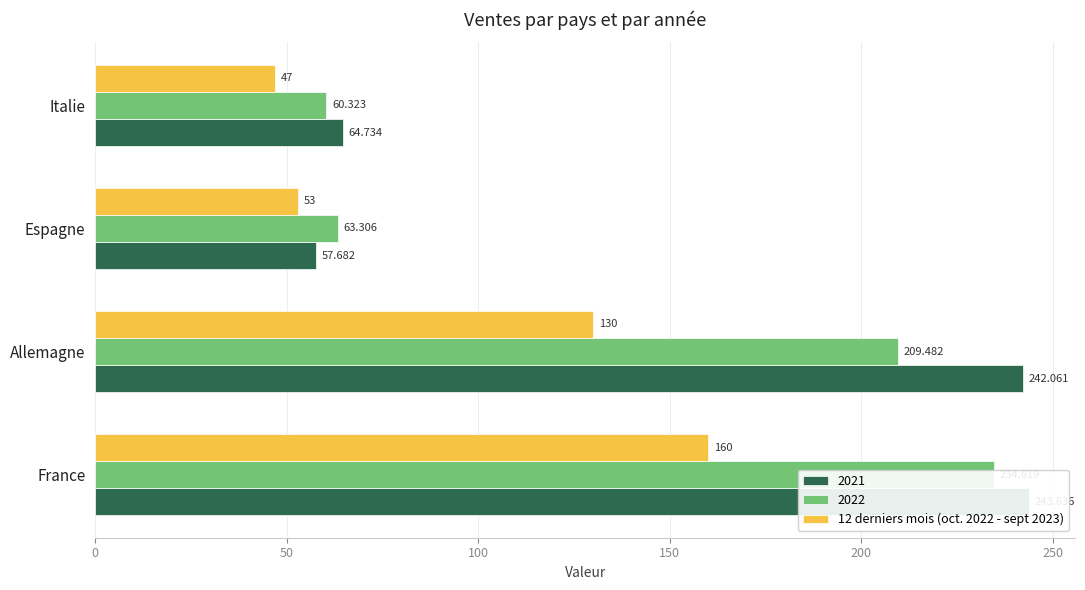

The chart shows a value of 130 at Allemagne. True or false?

True